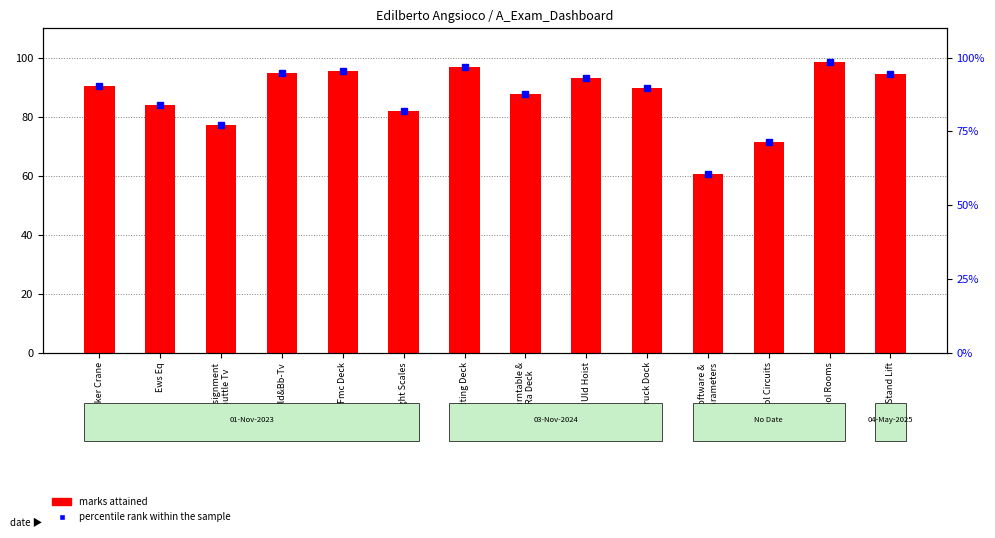

The value of percentile rank within the sample at Fmc Deck is 25.3. True or false?

False